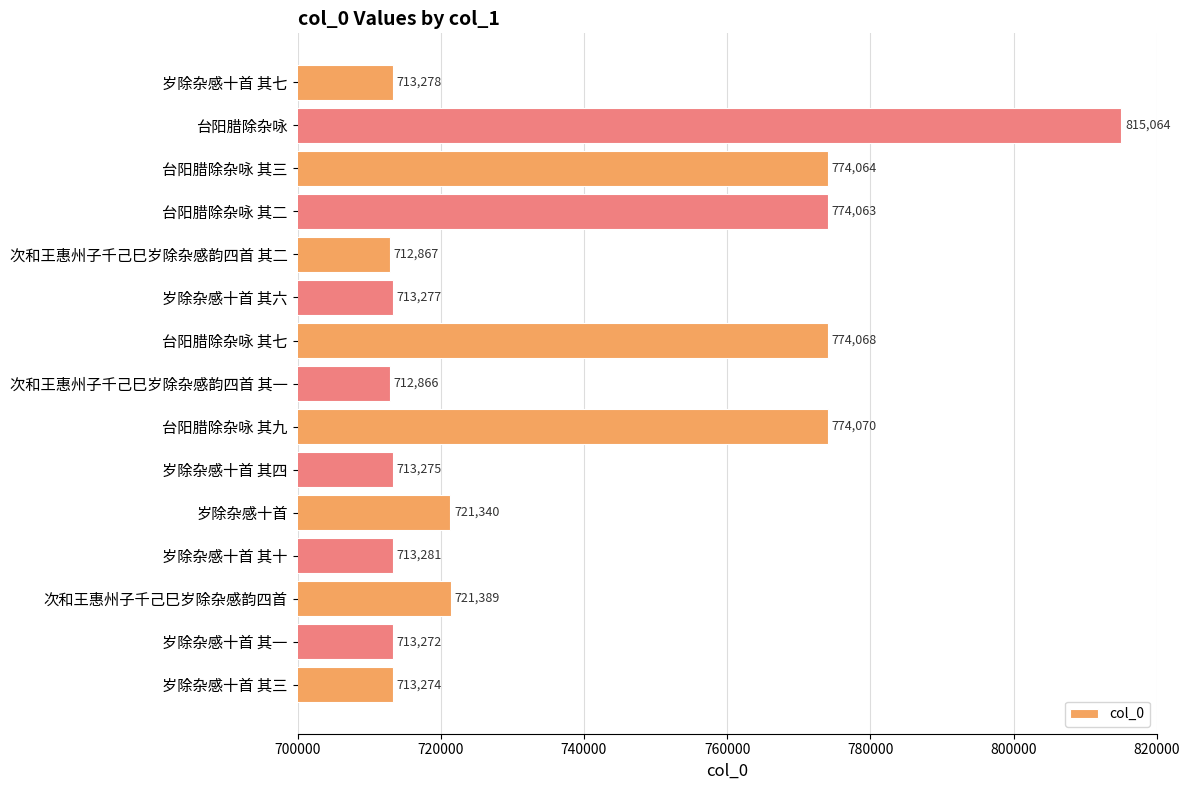

True or false: the data shows 188507 at 台阳腊除杂咏 其三.

False